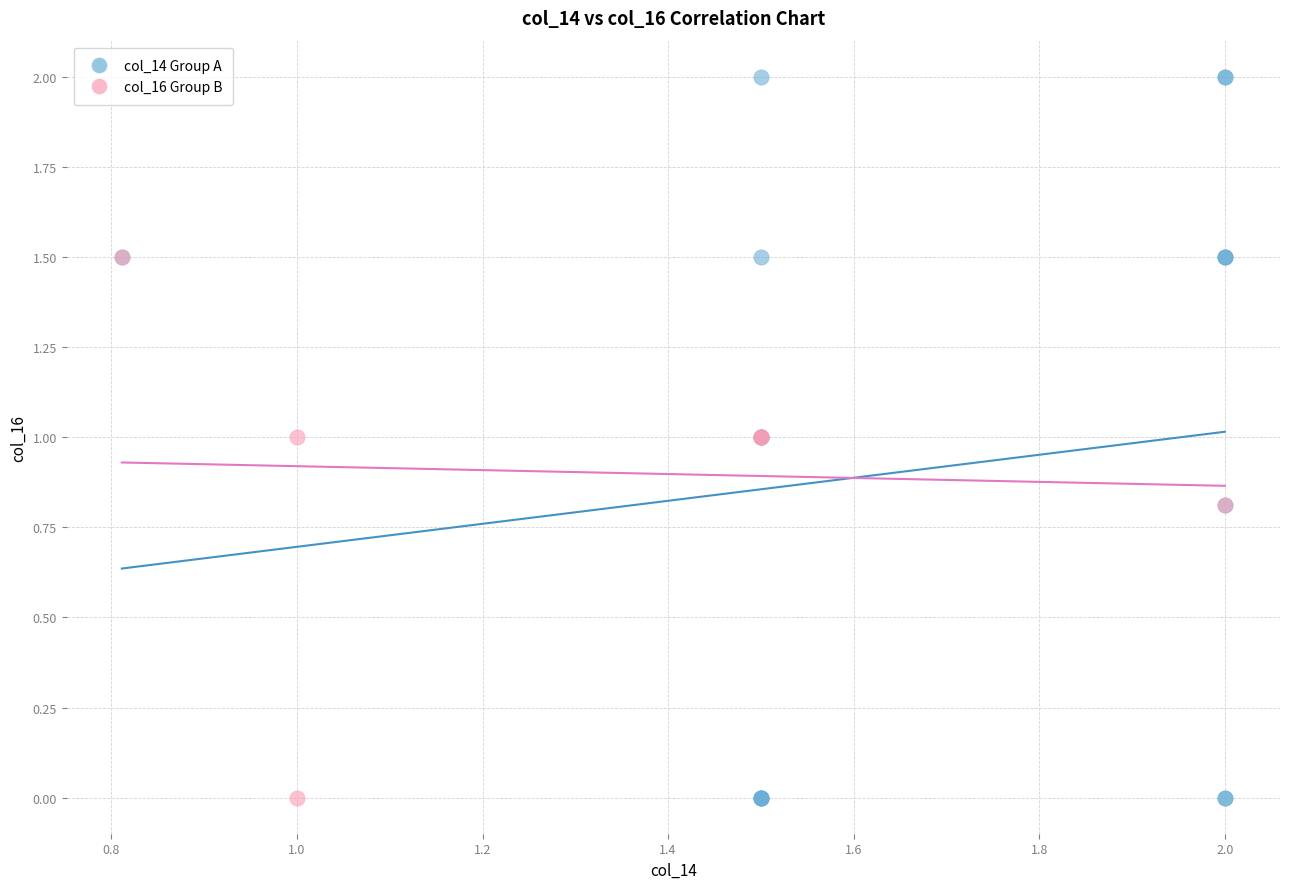

What are all the series names shown in the legend?

col_14 Group A, col_16 Group B